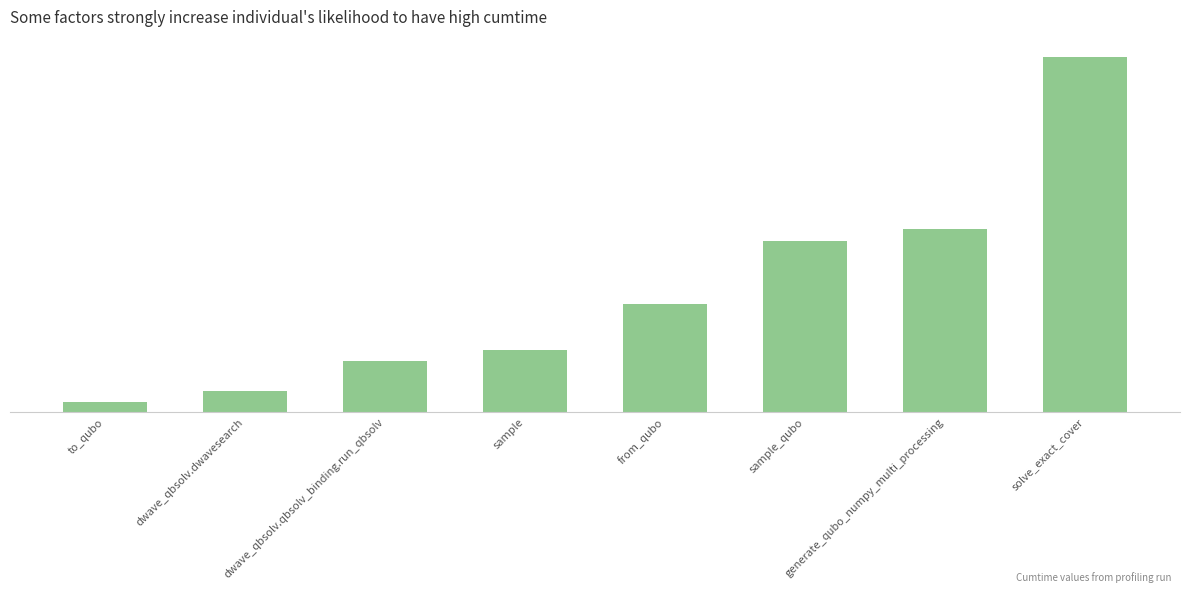

Are the bars horizontal?

No